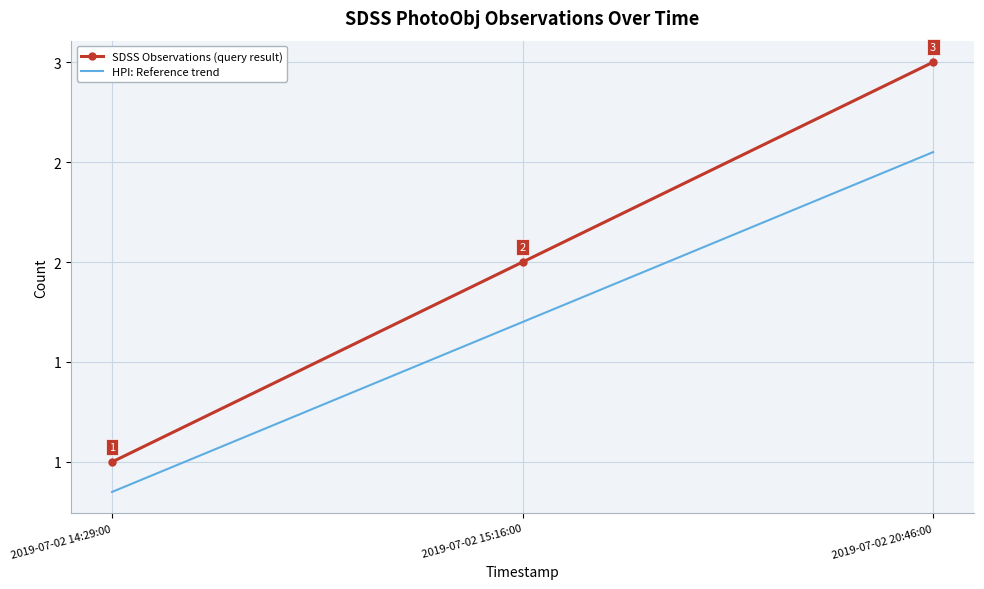

At 2019-07-02 14:29:00, list the series in order from smallest to largest.

HPI: Reference trend, SDSS Observations (query result)